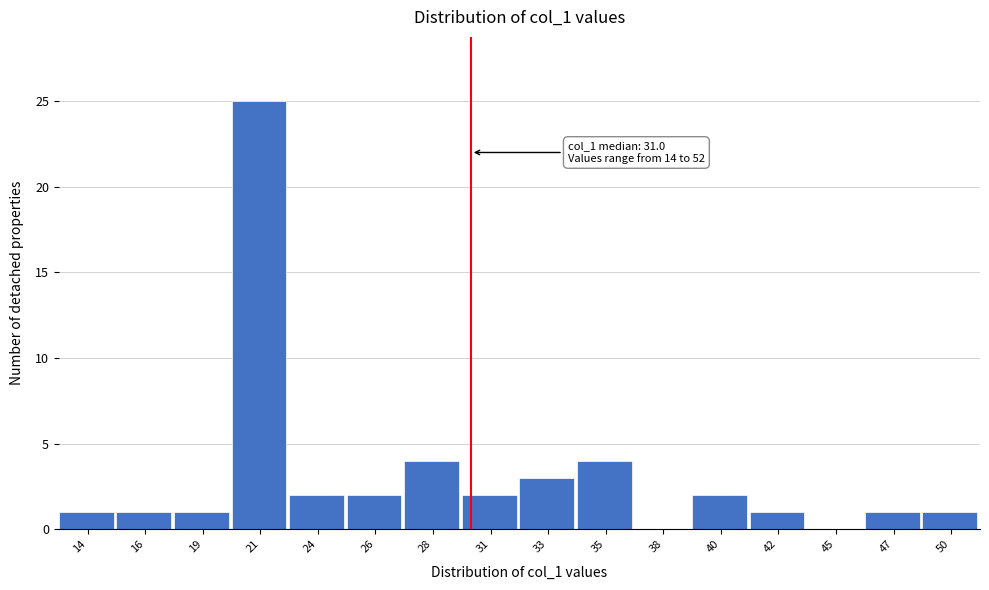

Reading left to right, transcribe all the data shown in this chart.

14=1	16=1	19=1	21=25	24=2	26=2	28=4	31=2	33=3	35=4	38=0	40=2	42=1	45=0	47=1	50=1